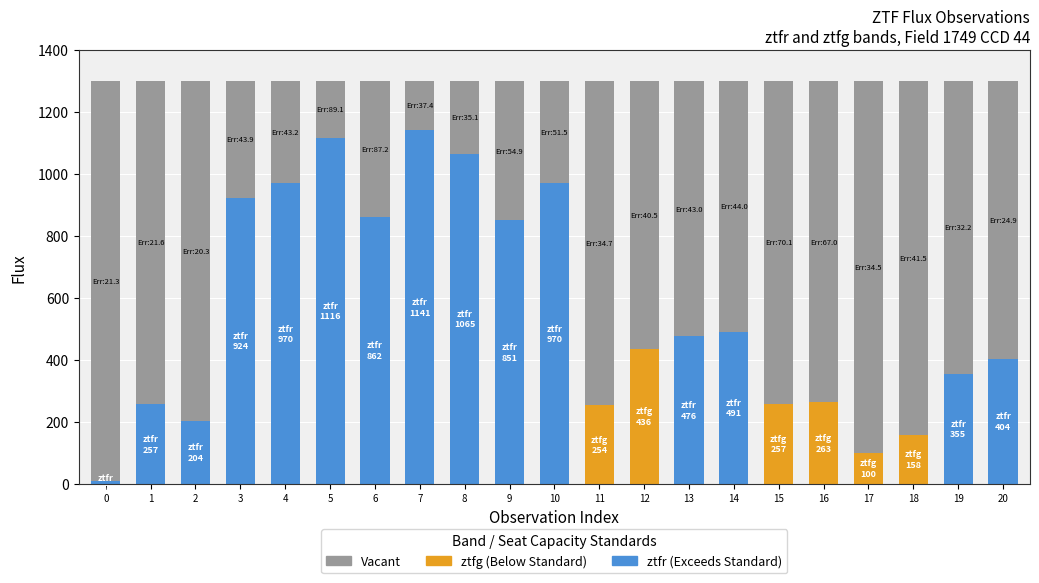

What is the sum of all Vacant values?

15738.3